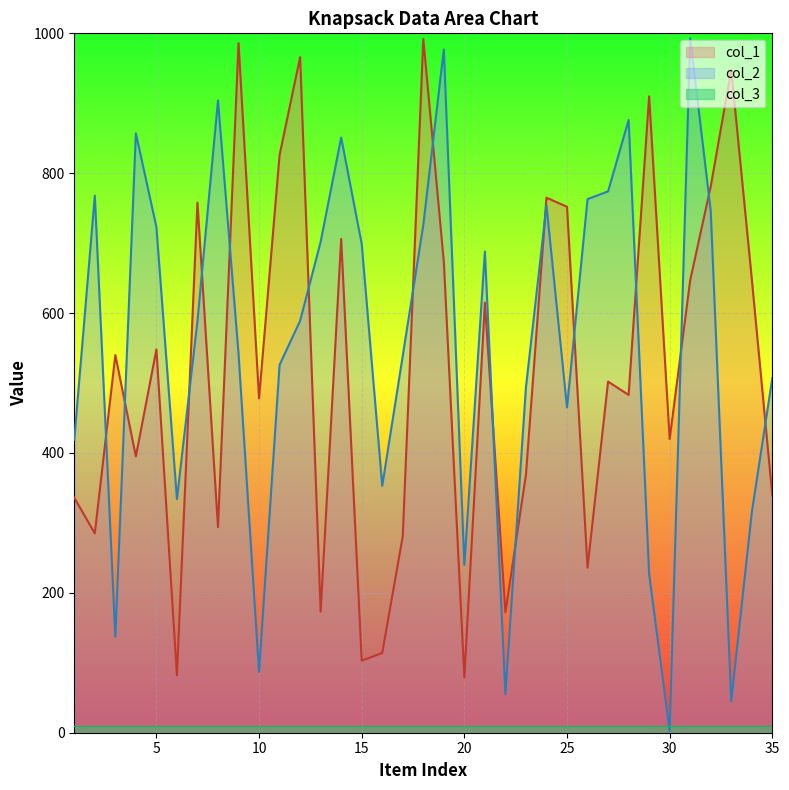

What is the average value of the col_1 series?

520